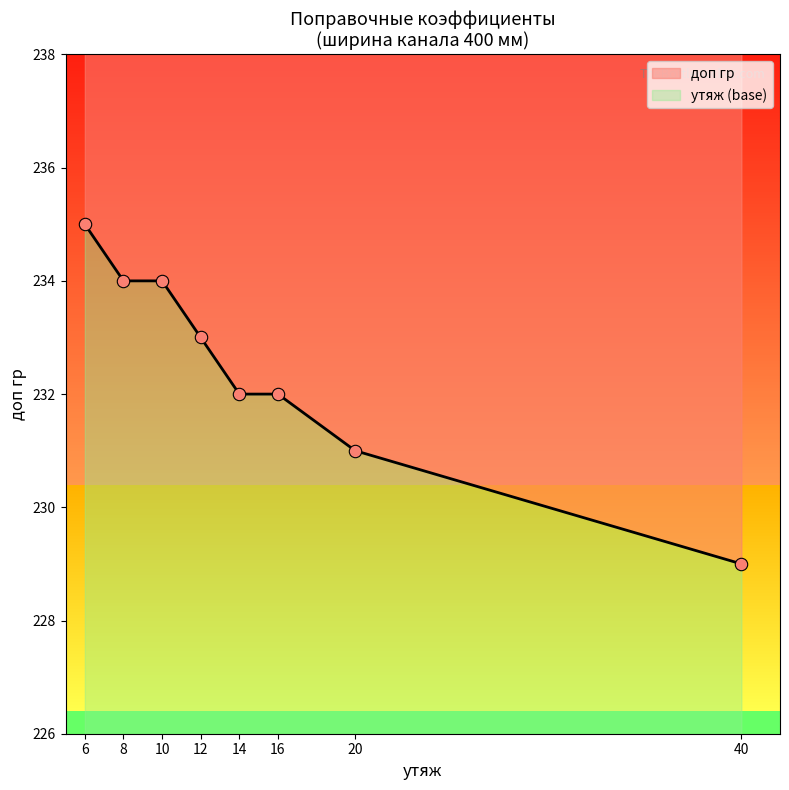

What is the ratio of the value at 12 to the value at 6?

1.0